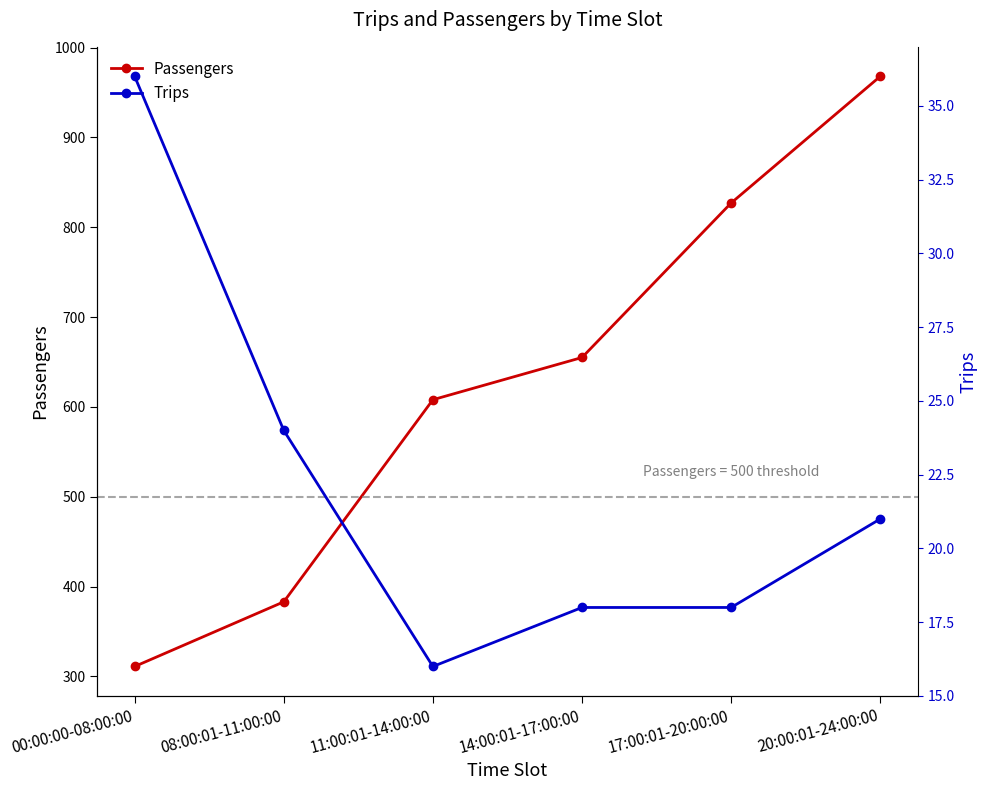

List the series in order of their overall mean, lowest first.

Trips, Passengers